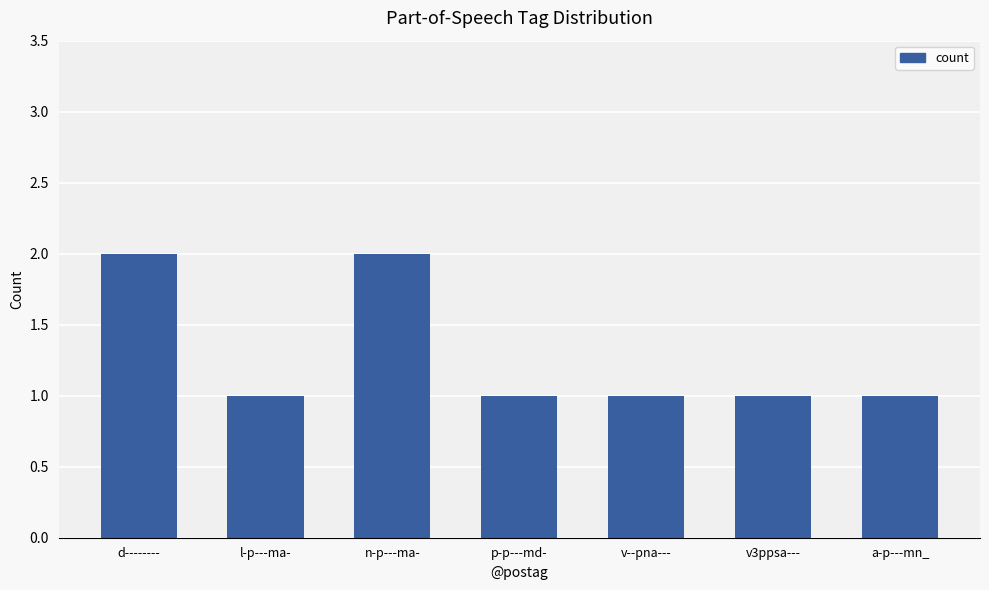

Approximately how many times larger is the value at p-p---md- compared to d--------?

0.5